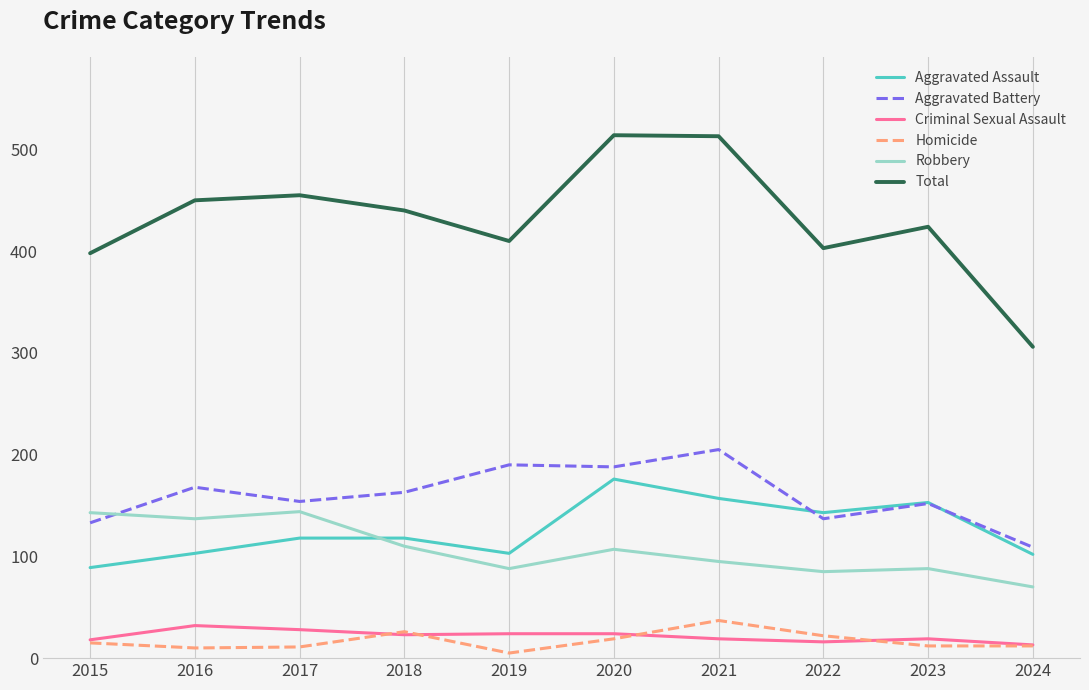

True or false: Aggravated Battery has a value of 154 at 2017.

True